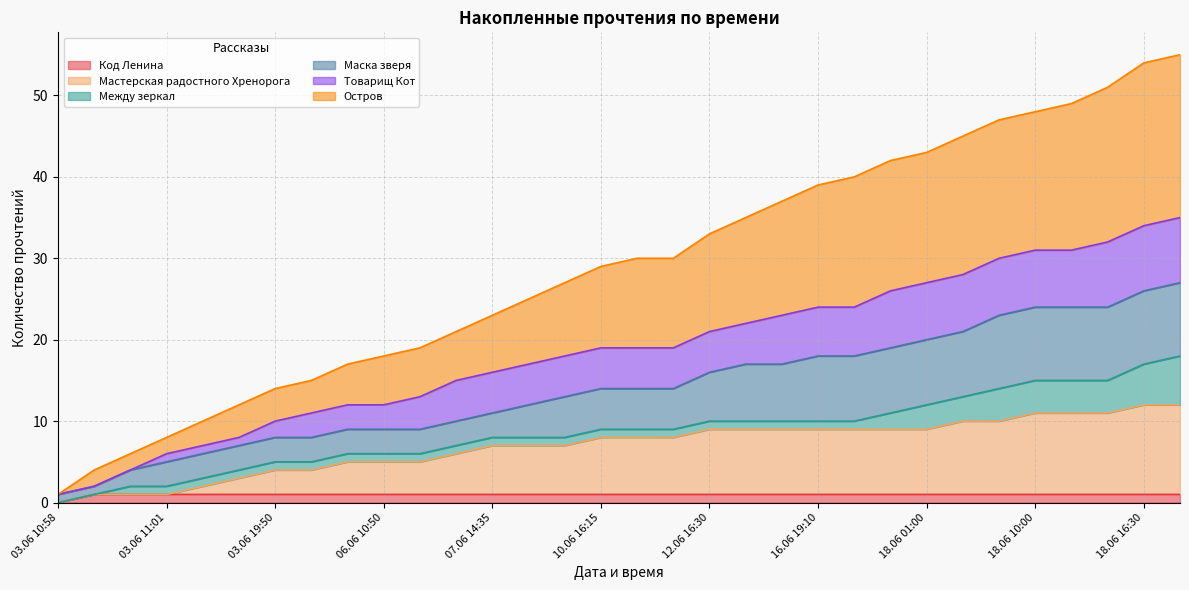

The Код Ленина series shows 0 at 18.06 00:20. True or false?

False